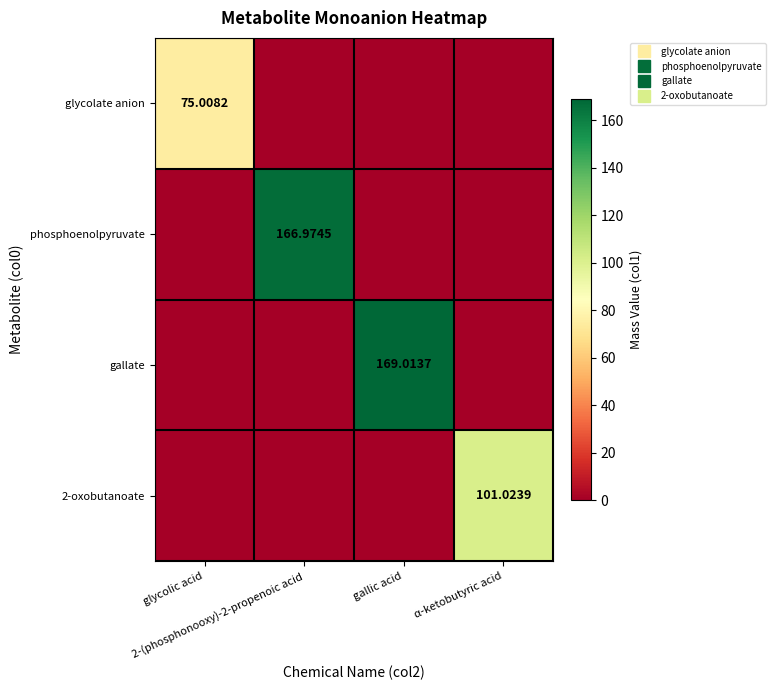

Rank the categories by glycolate anion value from lowest to highest.

2-(phosphonooxy)-2-propenoic acid, gallic acid, α-ketobutyric acid, glycolic acid